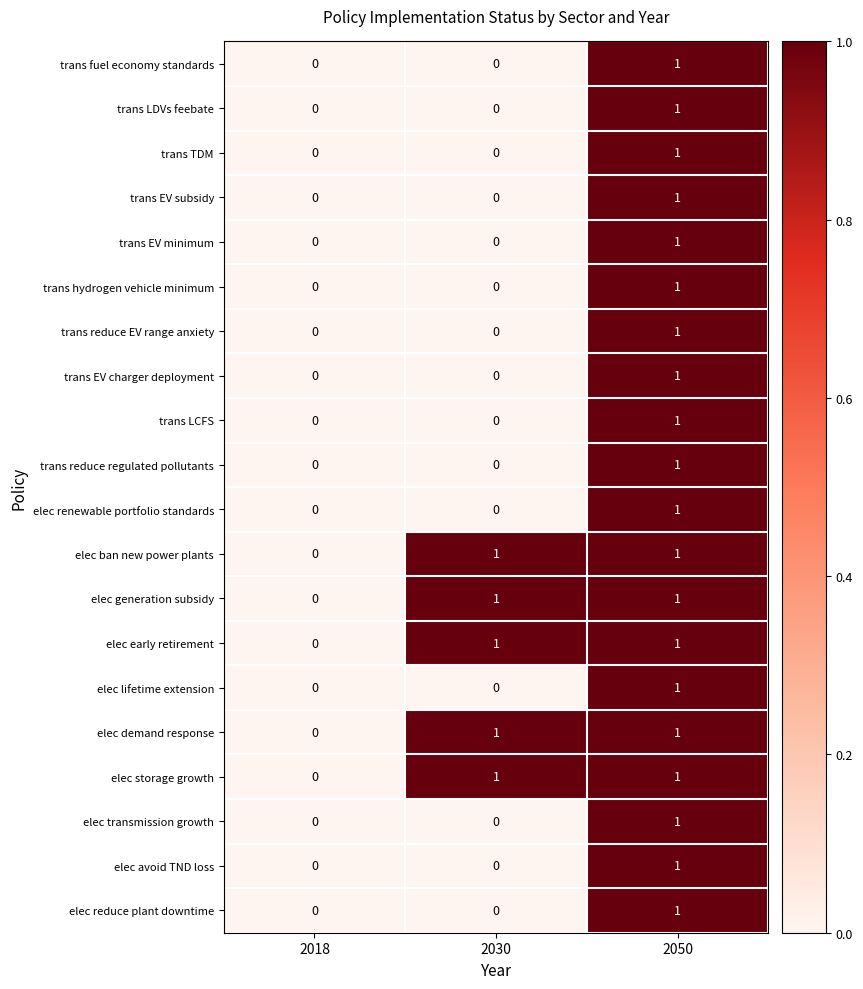

Is the value of elec reduce plant downtime at 2018 greater than the value of elec ban new power plants at 2030?

No